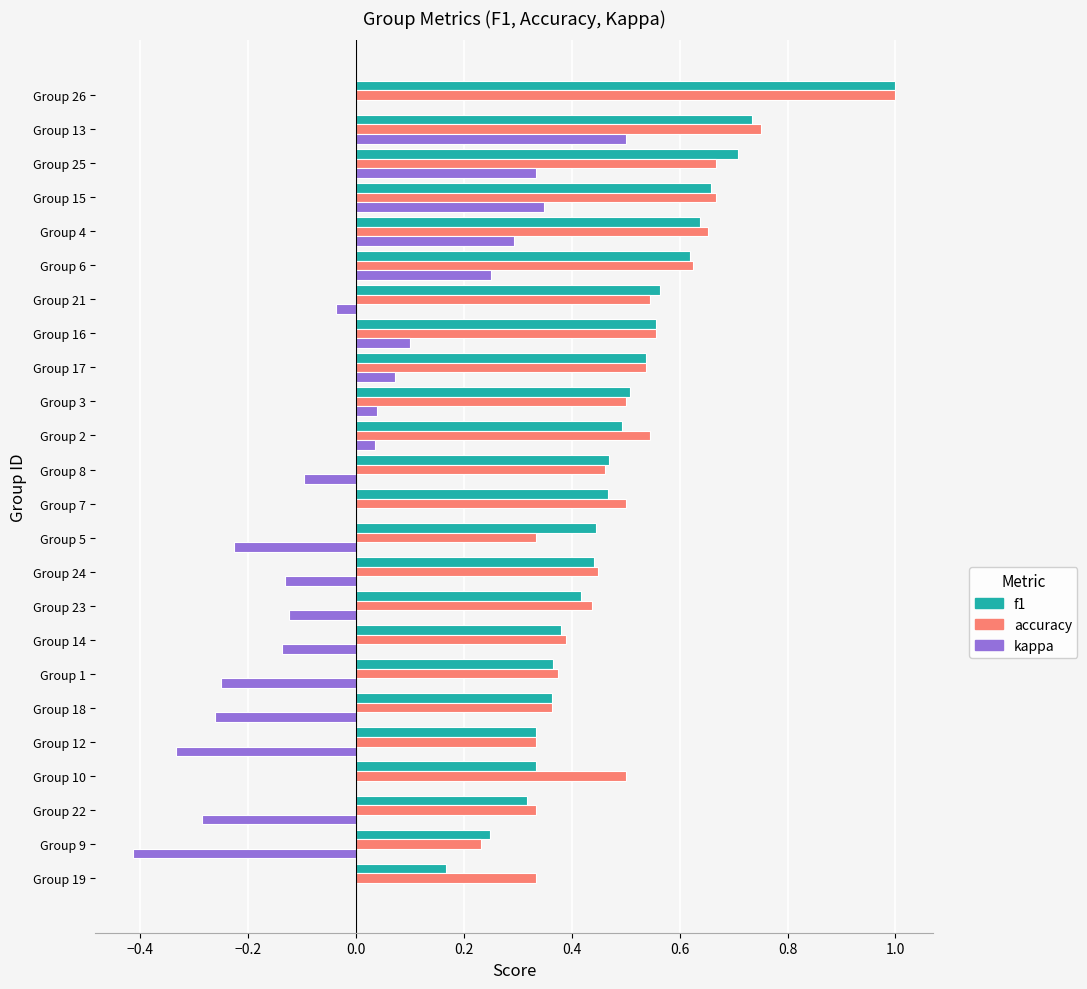

The value of kappa at Group 4 is 0.3. True or false?

True